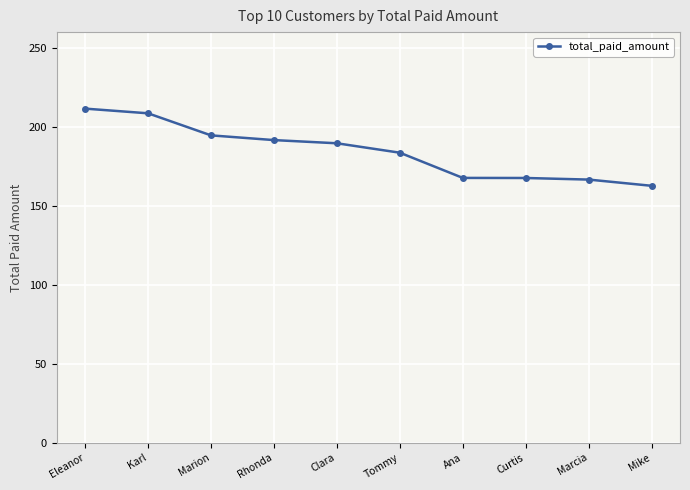

What is the label of the 1st point from the right?

Mike